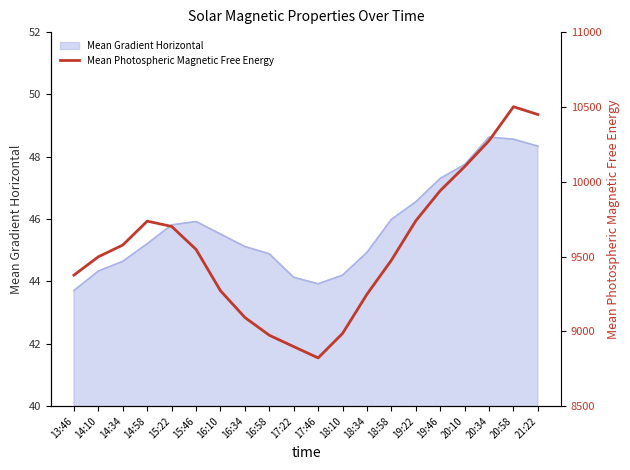

True or false: the data shows 9376.1 at 13:46.

True